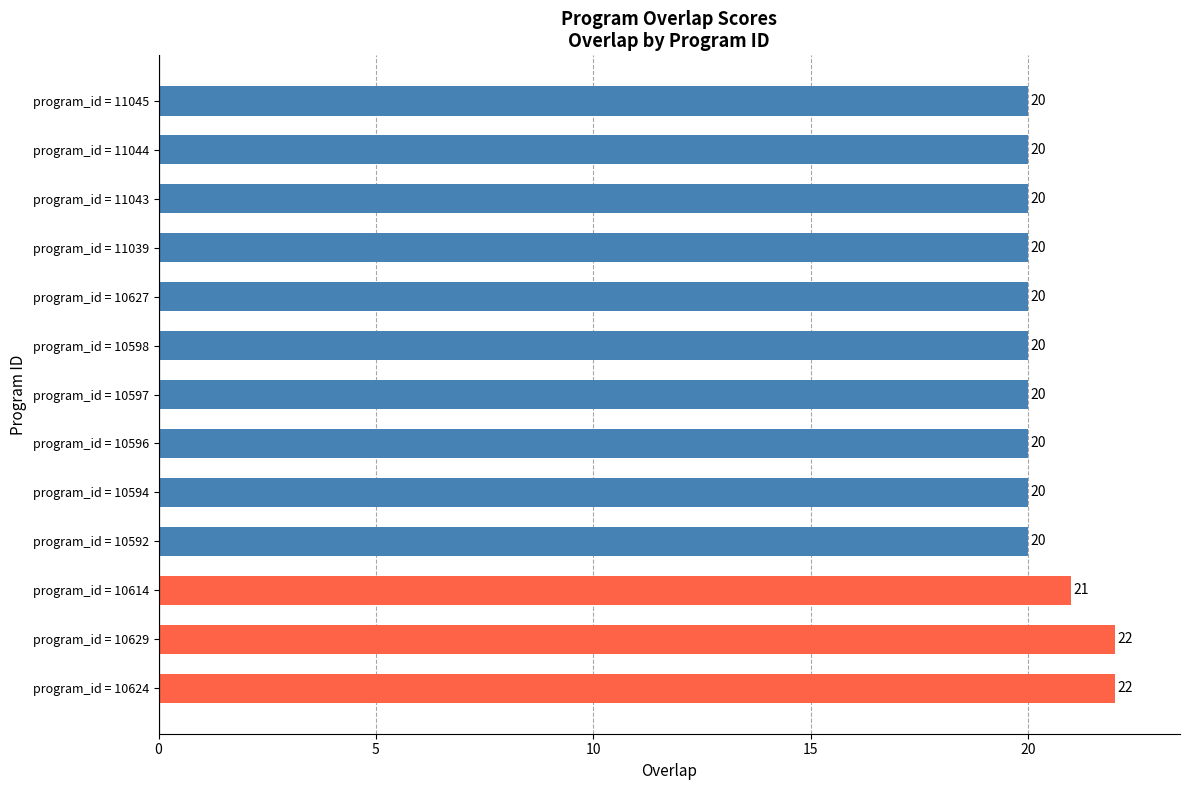

Reading bottom to top, list all the values displayed in this chart.

22	22	21	20	20	20	20	20	20	20	20	20	20